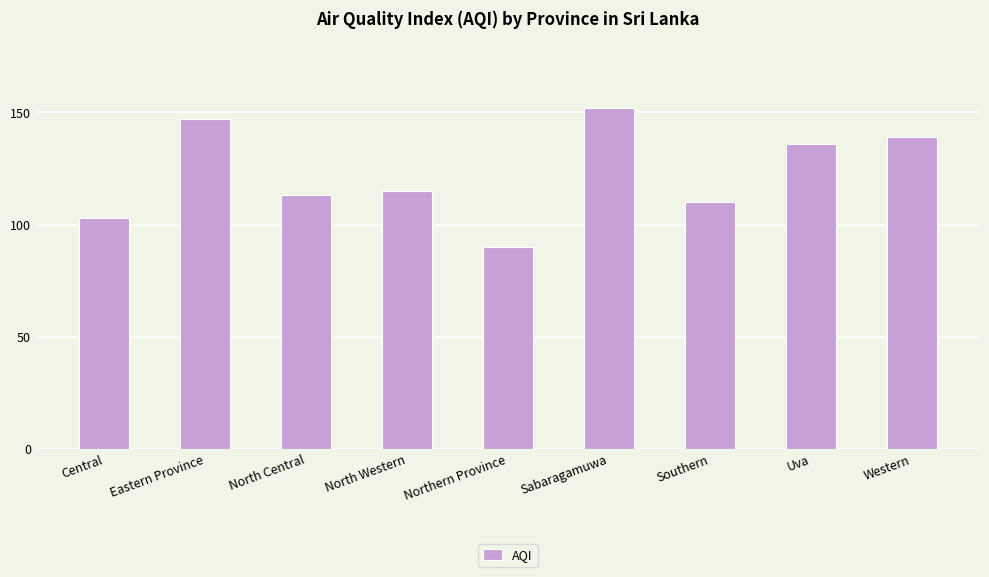

Rank the categories by value from highest to lowest.

Sabaragamuwa, Eastern Province, Western, Uva, North Western, North Central, Southern, Central, Northern Province